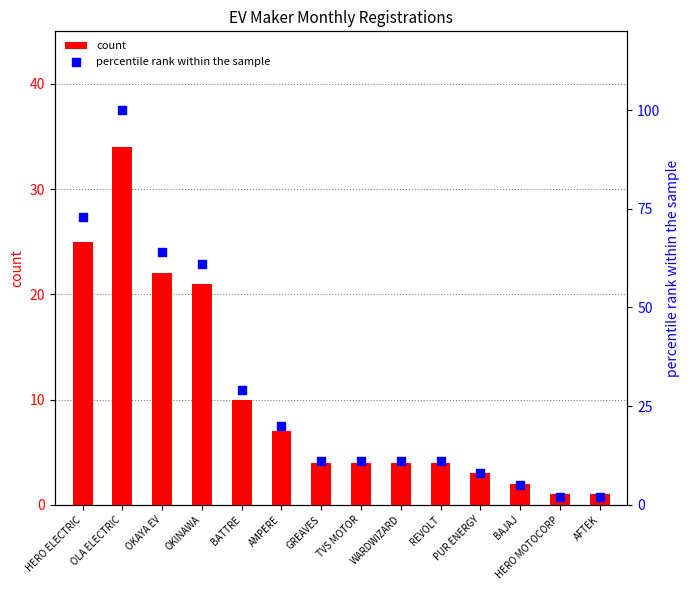

Which series has the largest Y range (max minus min)?

percentile rank within the sample